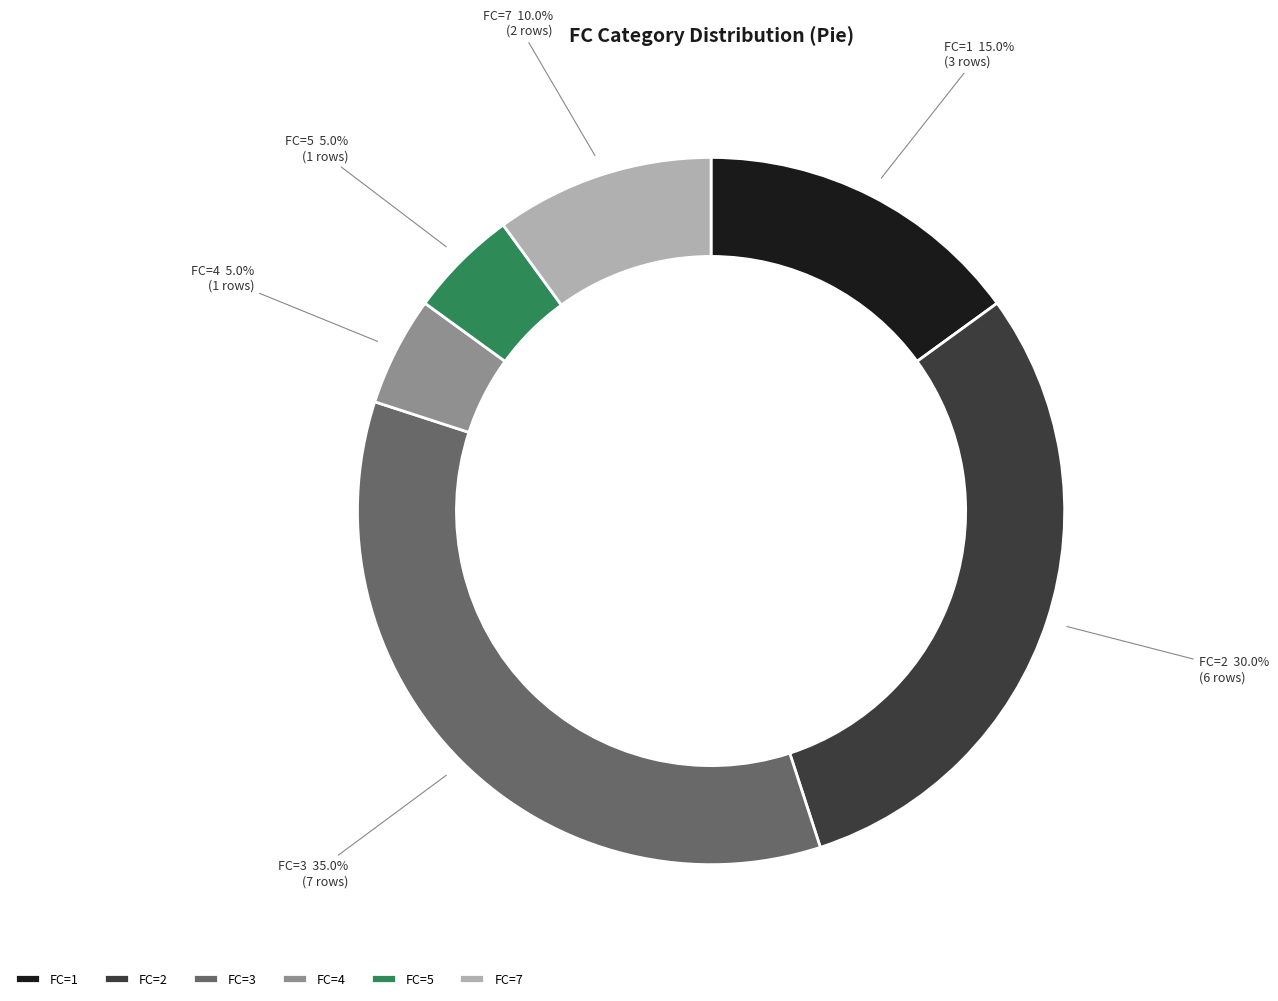

What is the largest slice in the pie chart?

FC=3